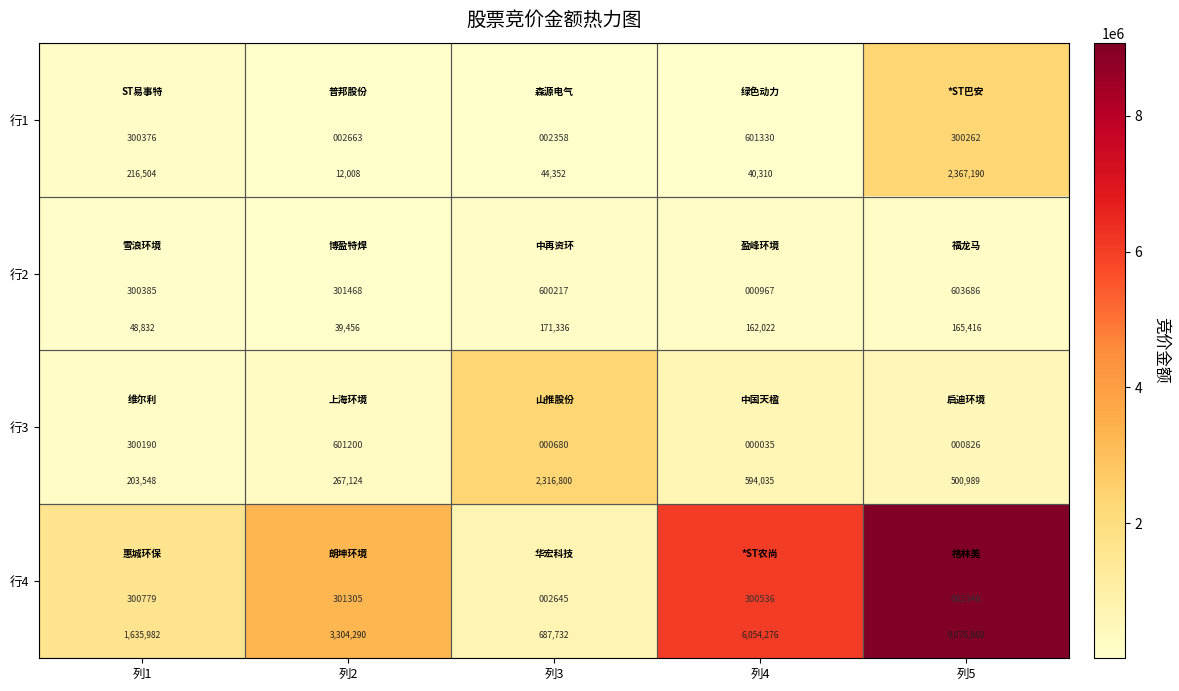

What is the maximum value shown in the chart?

9076860